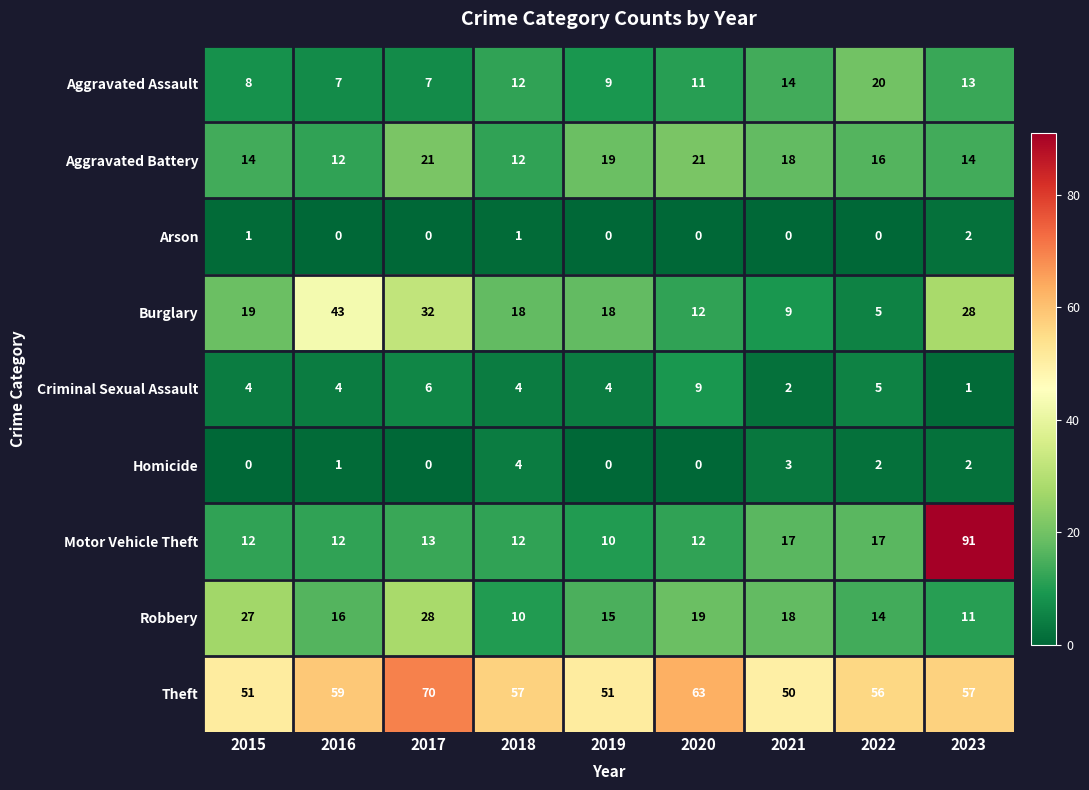

Rank the series by their maximum value, from lowest to highest.

Arson, Homicide, Criminal Sexual Assault, Aggravated Assault, Aggravated Battery, Robbery, Burglary, Theft, Motor Vehicle Theft